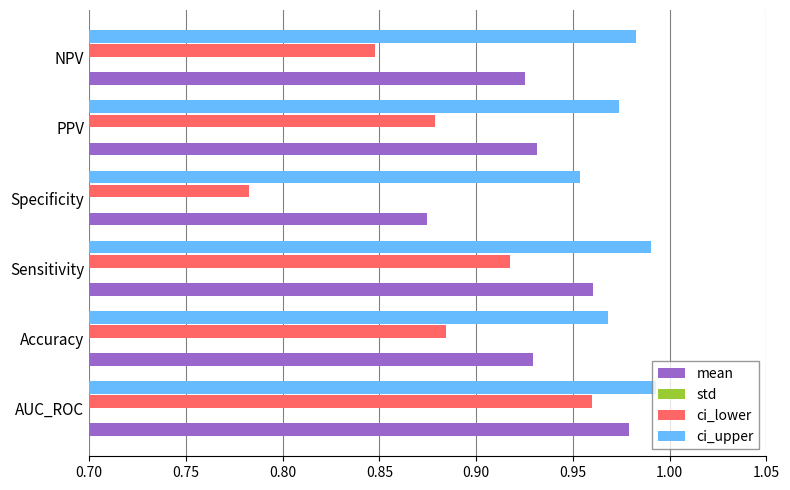

Which has a higher value, Sensitivity or Accuracy?

Sensitivity